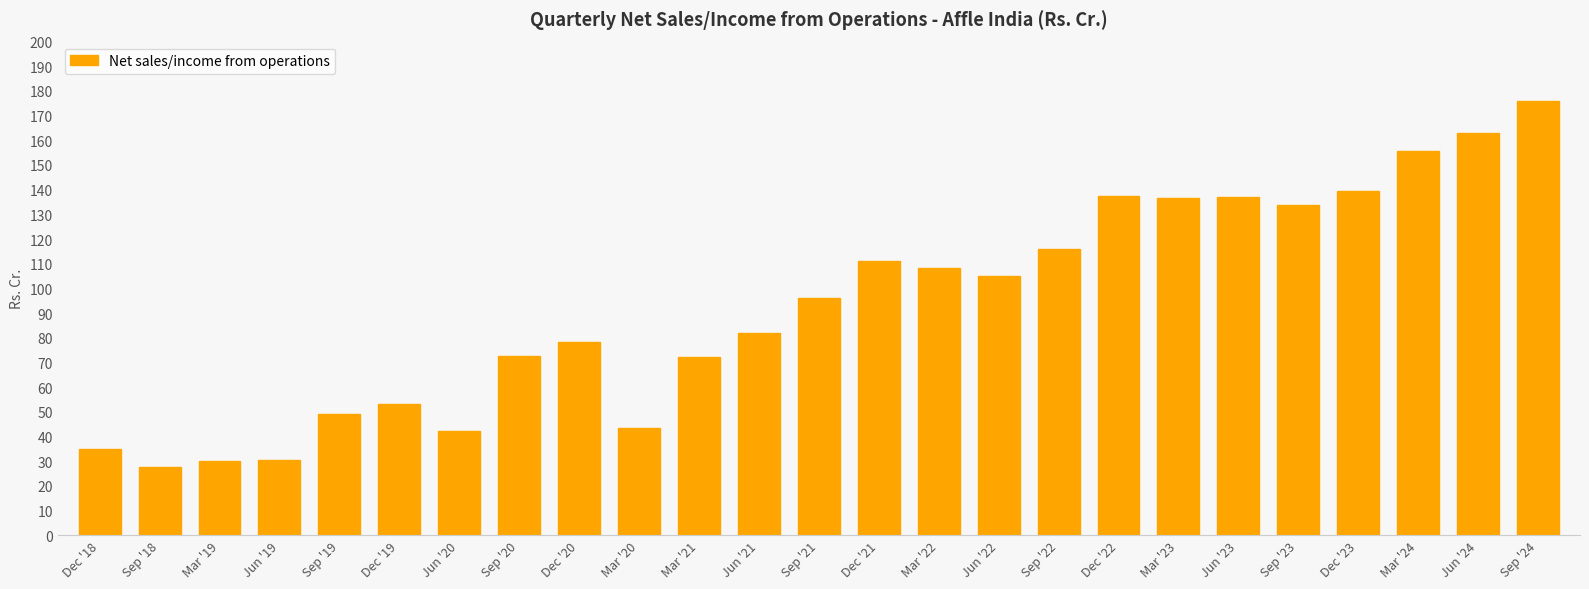

Which category has the highest value across all series?

Sep '24